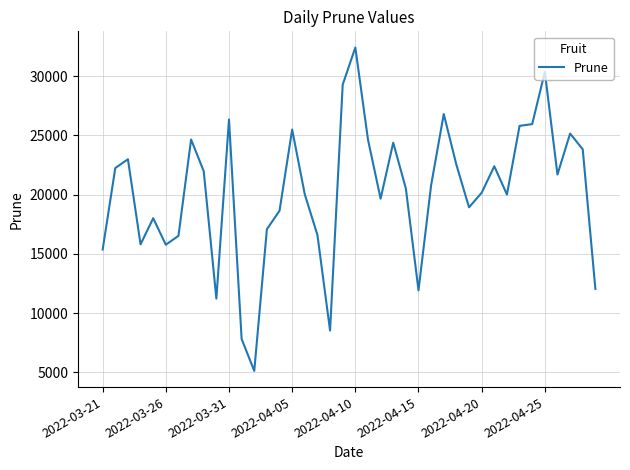

What is the minimum value shown in the chart?

5110